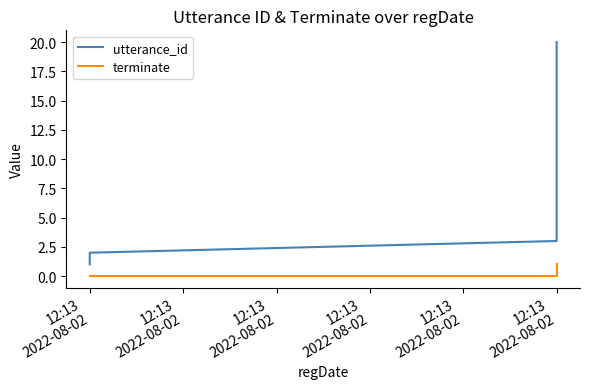

Which series has the largest total across all categories?

utterance_id